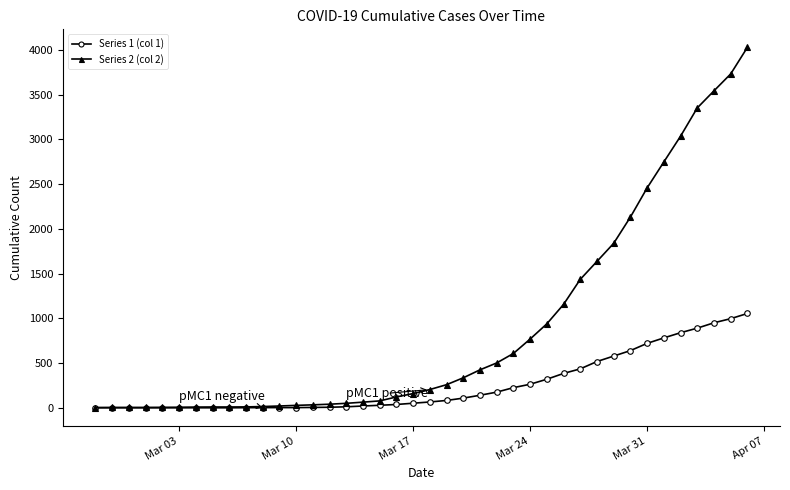

What are all the series names shown in the legend?

Series 1 (col 1), Series 2 (col 2)